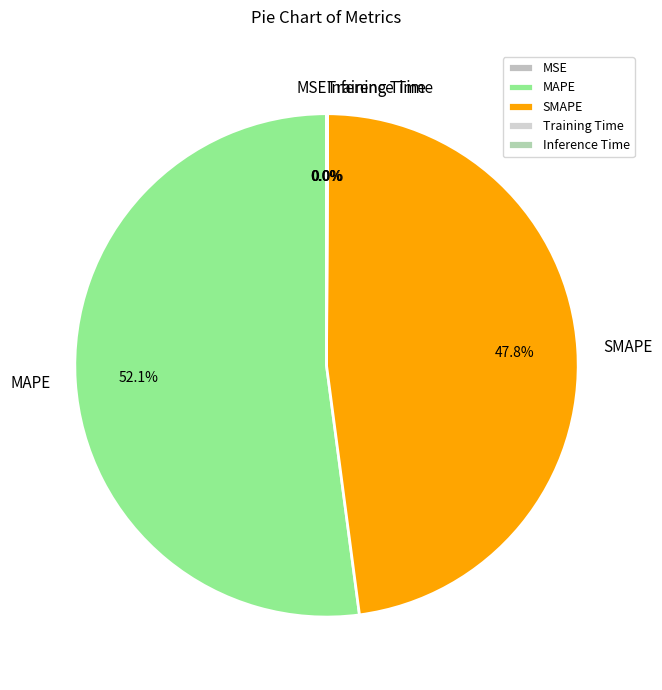

What portion of the pie excludes SMAPE?

52.2%